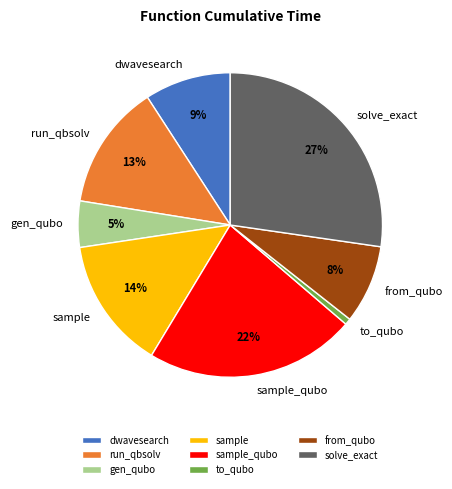

Is the sum of to_qubo and gen_qubo greater than half?

No